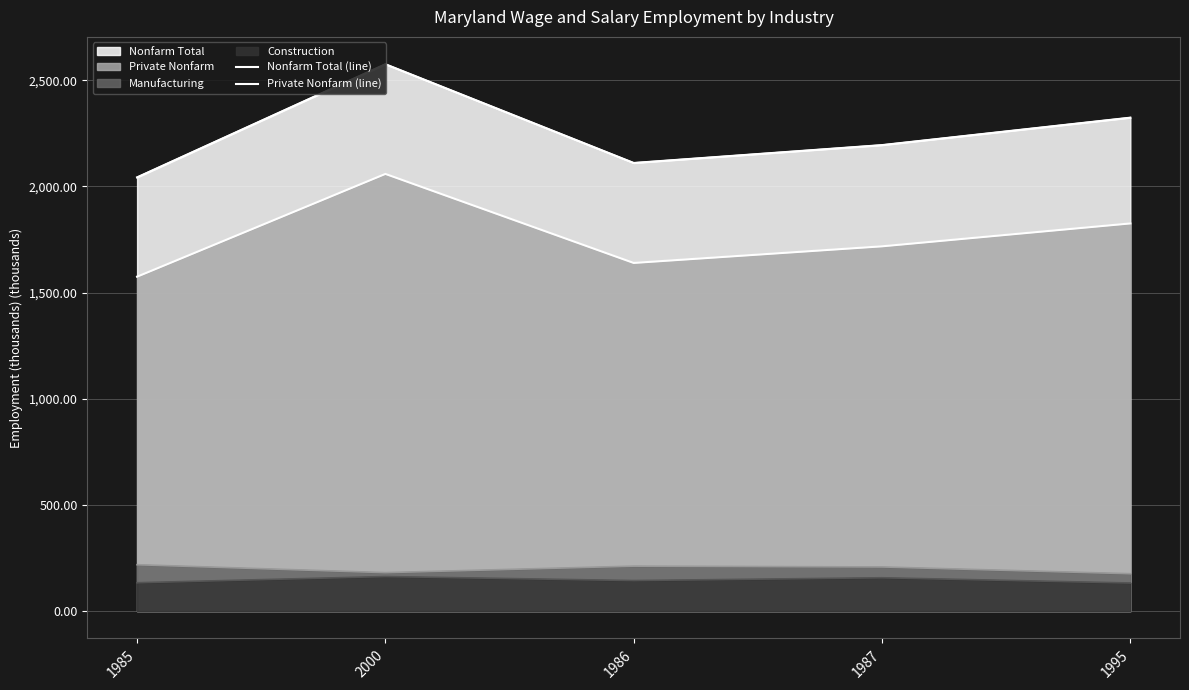

The Nonfarm Total (line) series shows 2323.6 at 1995. True or false?

True